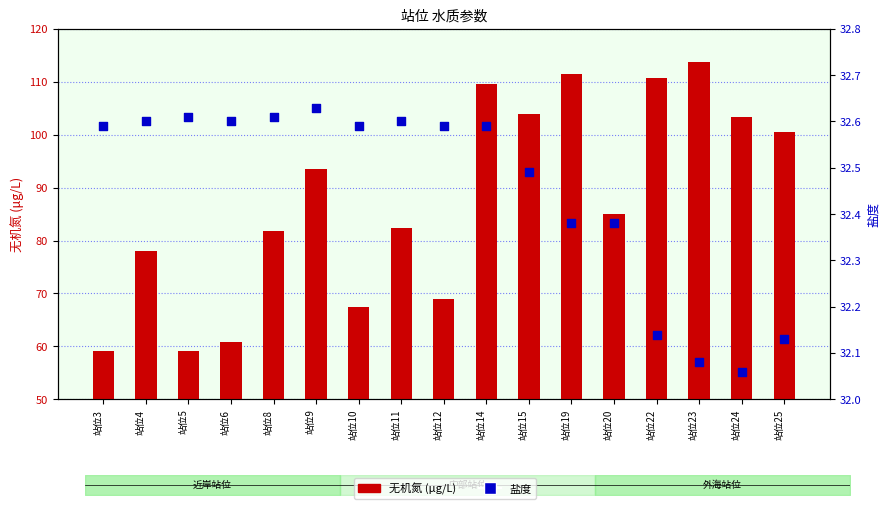

Which series reaches the maximum Y coordinate?

无机氮 (μg/L)